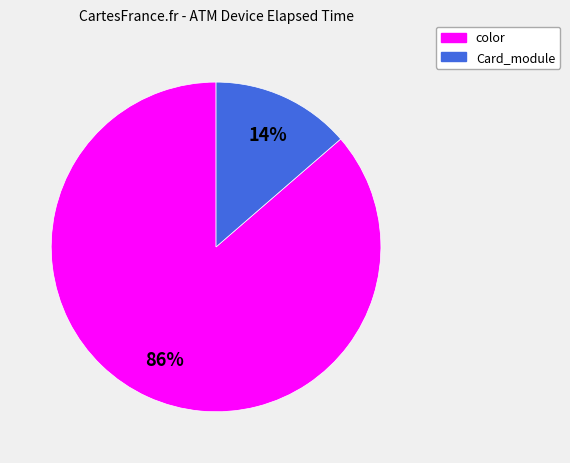

To the nearest percent, what is the average slice percentage?

50%